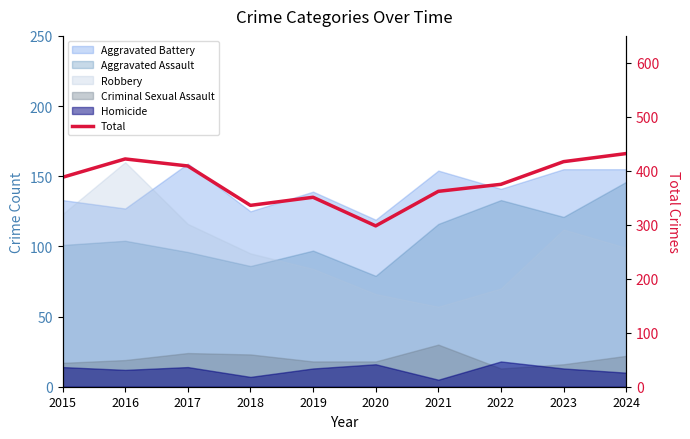

What is the value of the 9th point from the left?

417